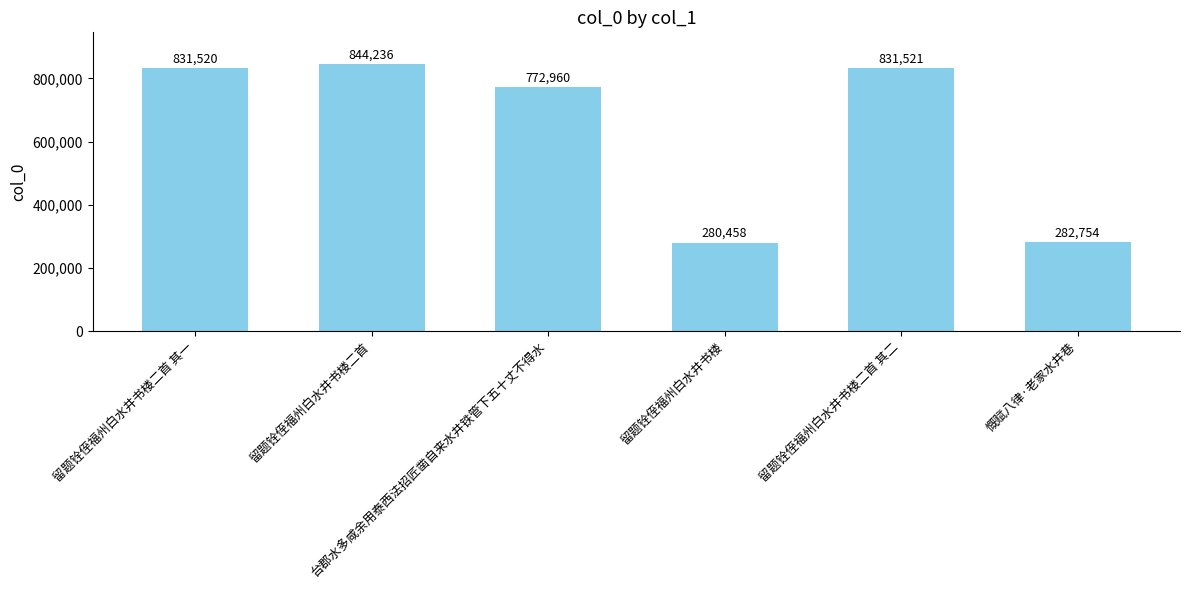

Rank the categories by value from lowest to highest.

留题铨侄福州白水井书楼, 慨赋八律·老家水井巷, 台郡水多咸余用泰西法招匠凿自来水井铁管下五十丈不得水, 留题铨侄福州白水井书楼二首 其一, 留题铨侄福州白水井书楼二首 其二, 留题铨侄福州白水井书楼二首